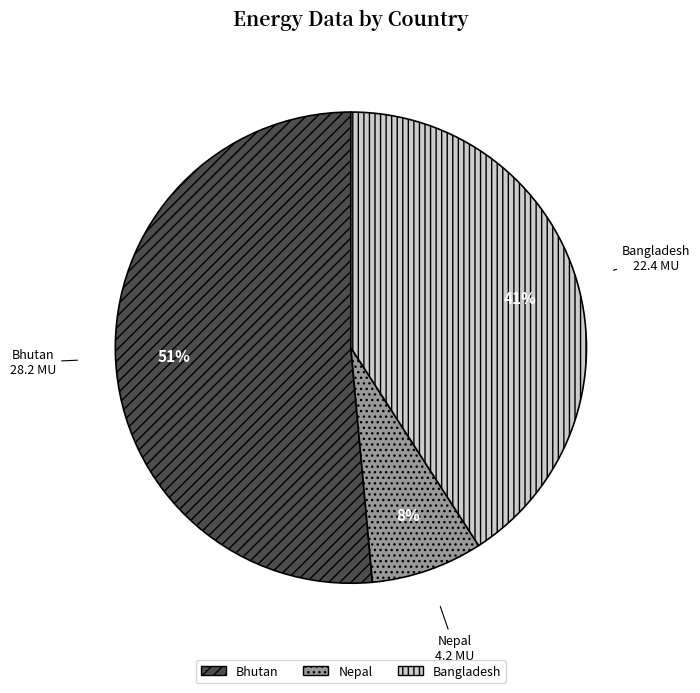

Between Nepal and Bangladesh, which is larger?

Bangladesh